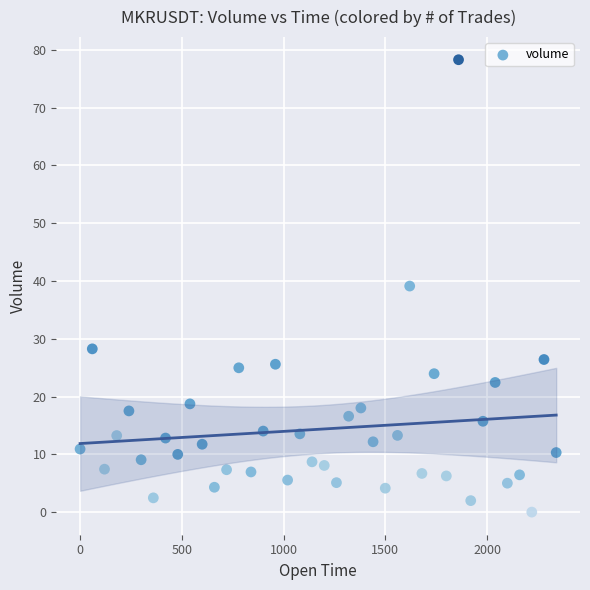

What is the range of Y values (max minus min)?

78.3